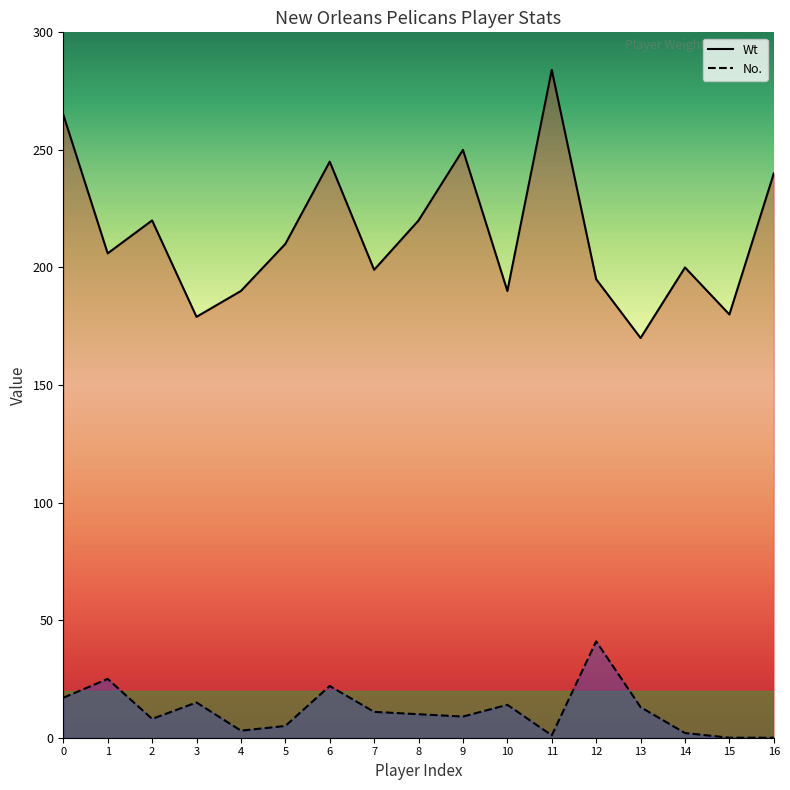

The value of Wt at 16 is 160. True or false?

False